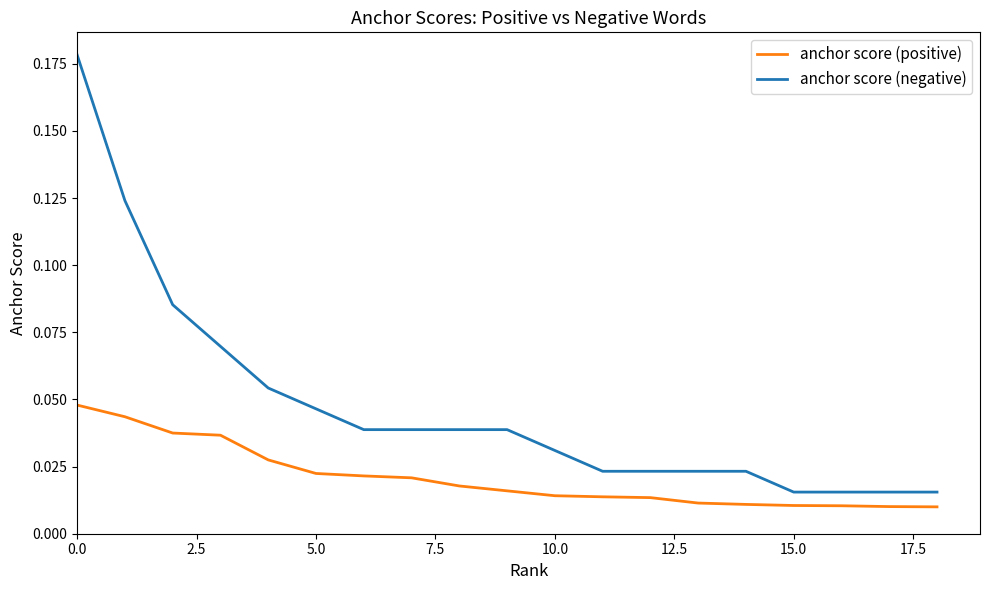

How many anchor score (positive) values are between 0 and 1?

19